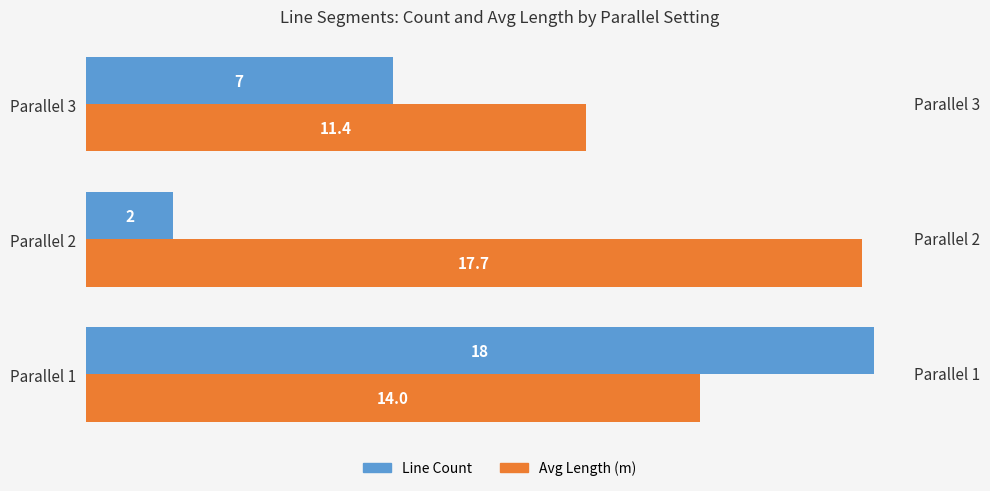

At which label is Line Count closest to 10?

Parallel 3